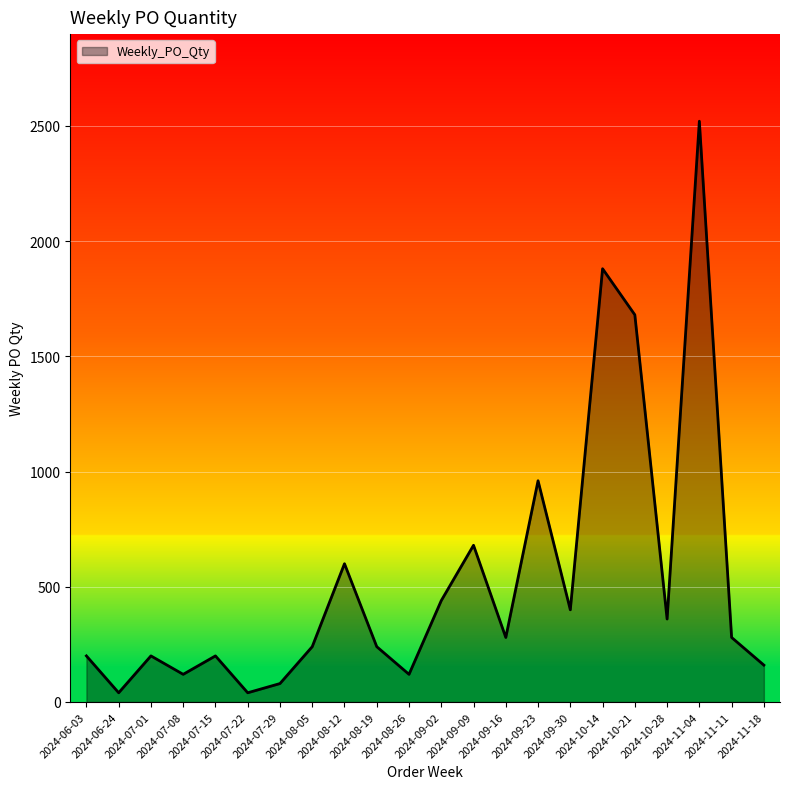

What is the maximum value shown in the chart?

2520